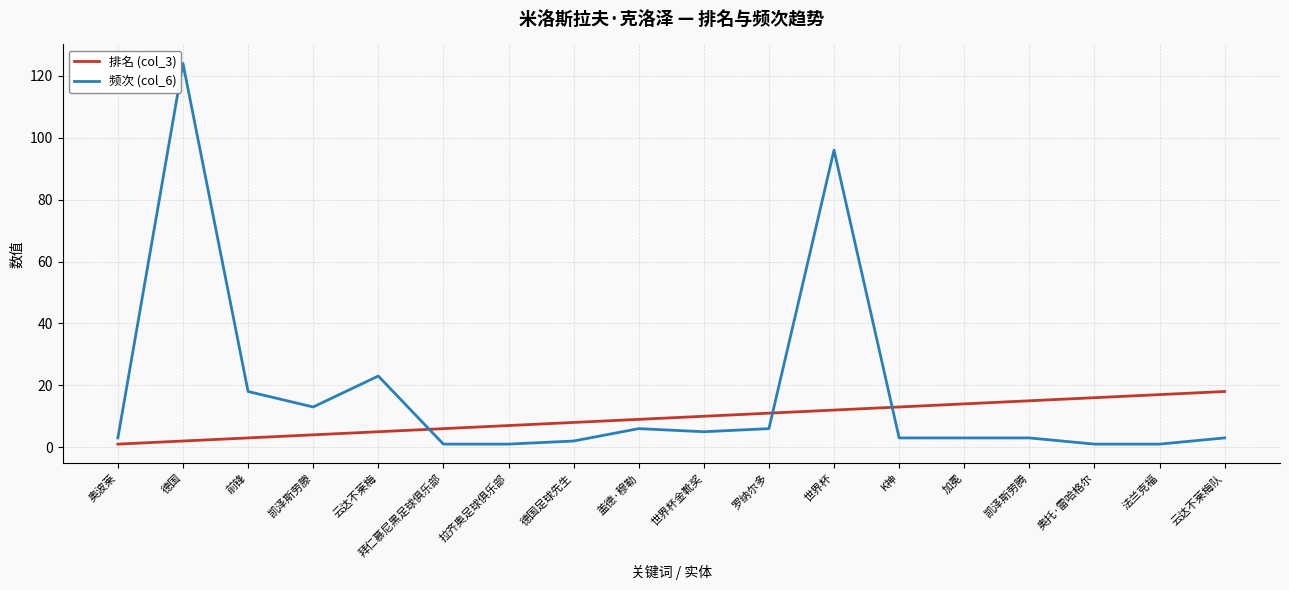

At which category is the sum across all series the highest?

德国